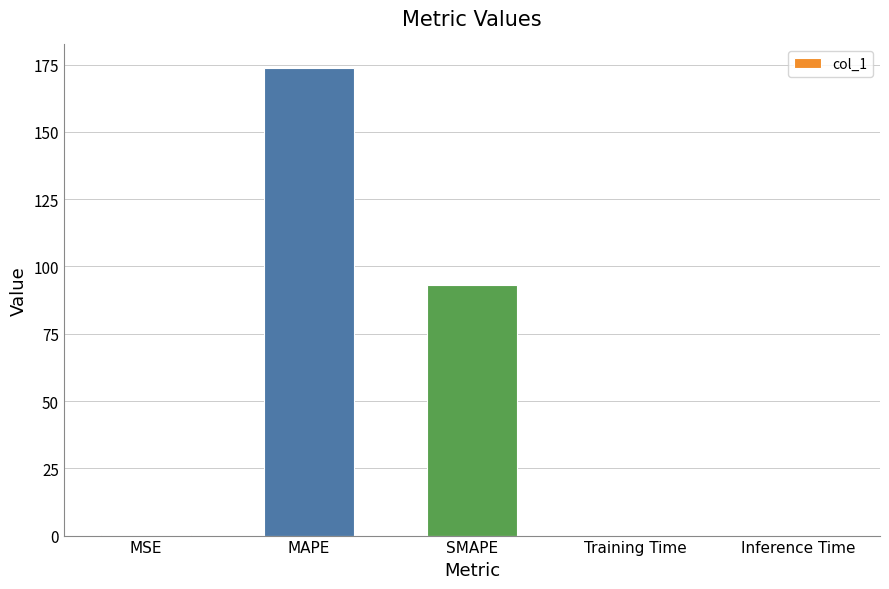

What is the sum of all values?

266.9